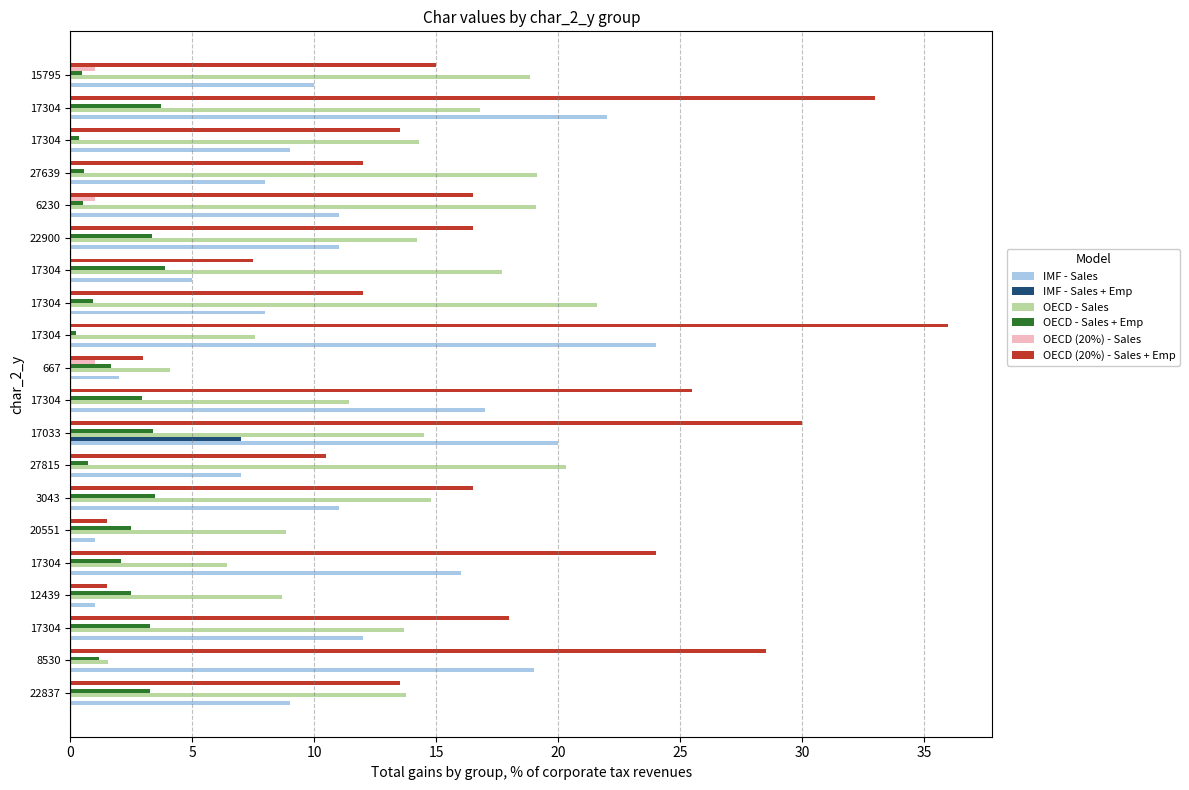

What is the difference between the second highest and second lowest values in the OECD (20%) - Sales series?

1.0